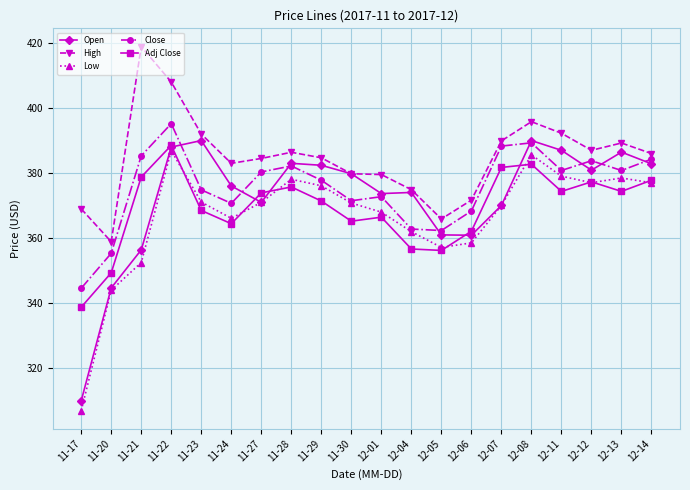

The value of Open at 12-06 is 98.8. True or false?

False